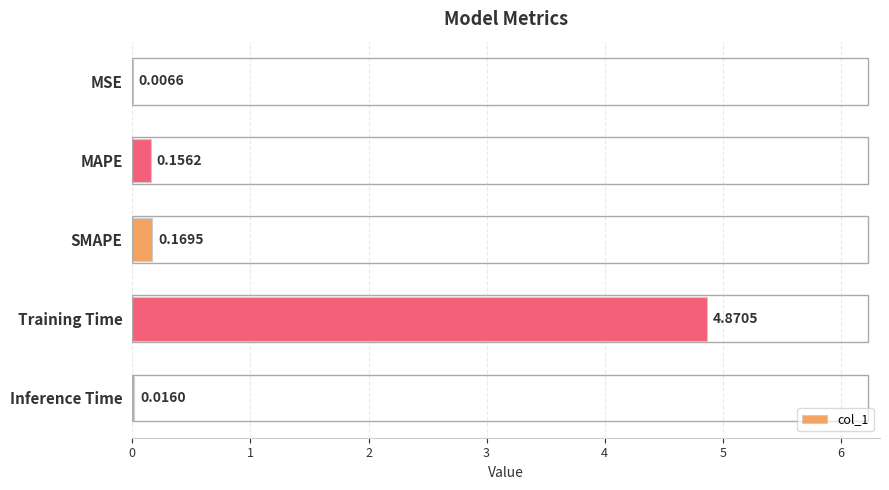

Which category has the highest value across all series?

Training Time